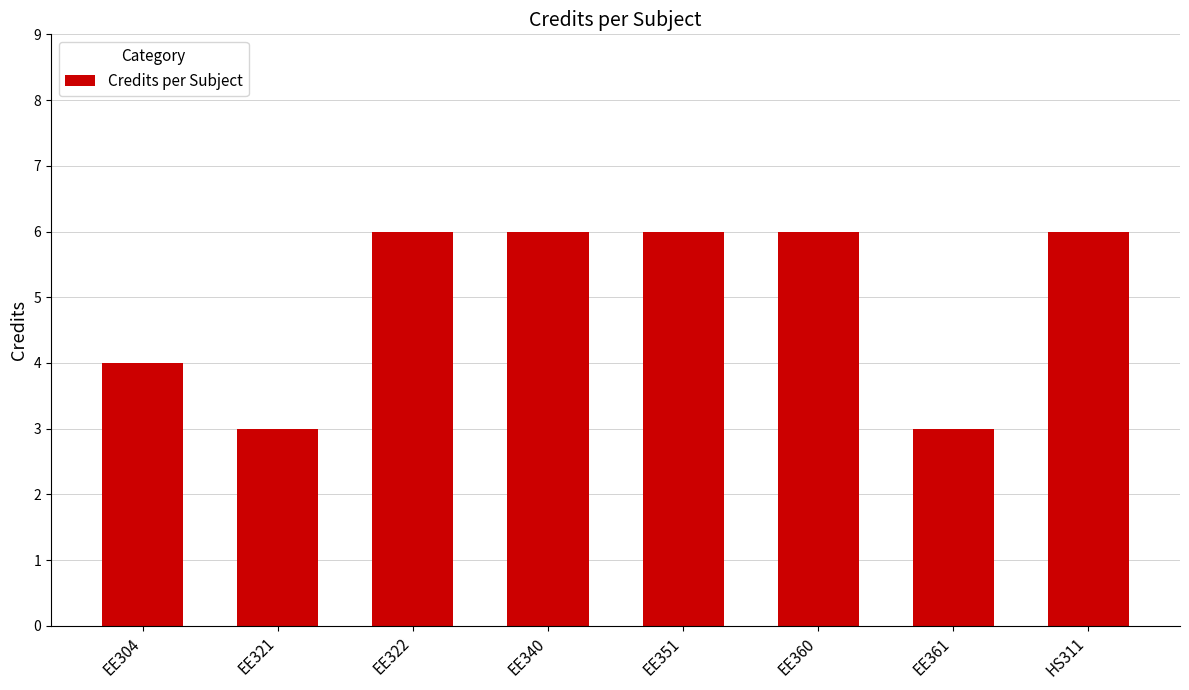

What position from the right is EE360?

3